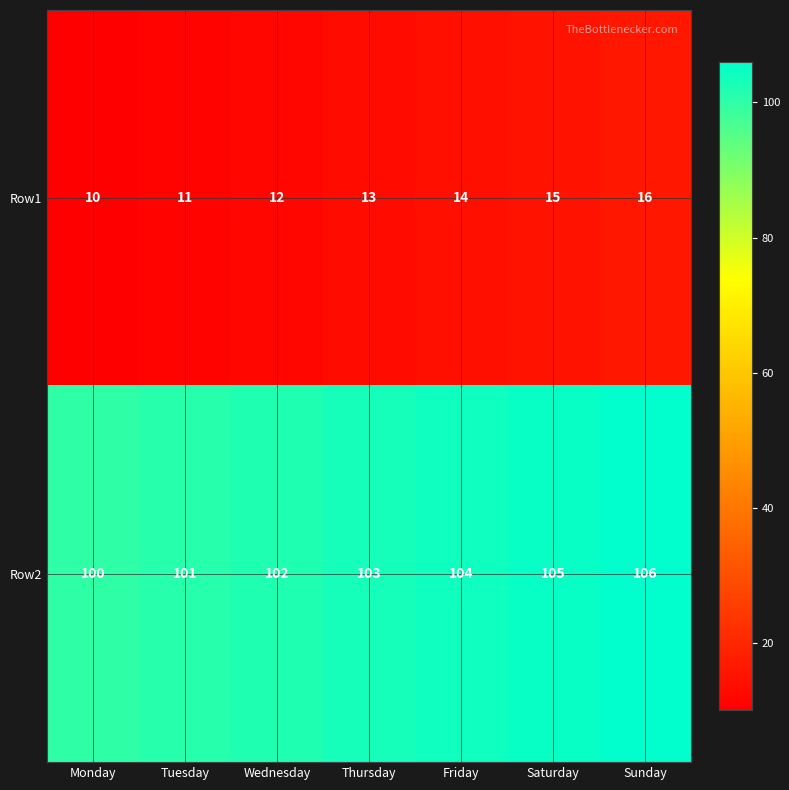

Rank the series by their maximum value, from lowest to highest.

Row1, Row2